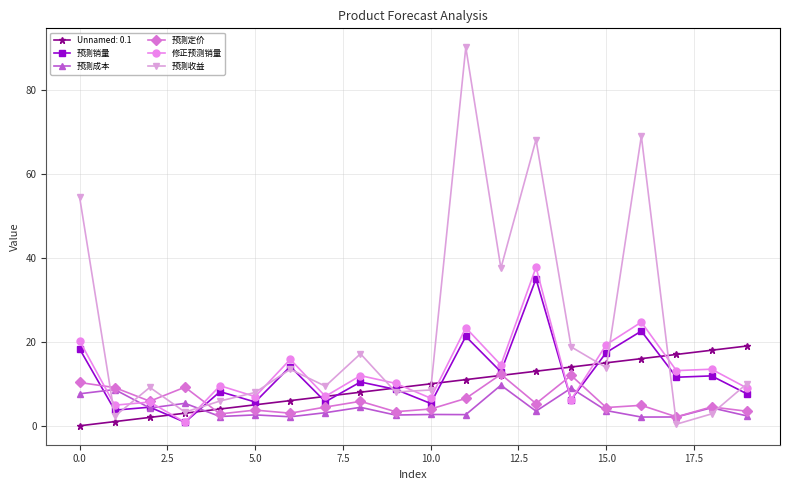

After their last crossing, which series has the higher values: 预测成本 or Unnamed: 0.1?

Unnamed: 0.1